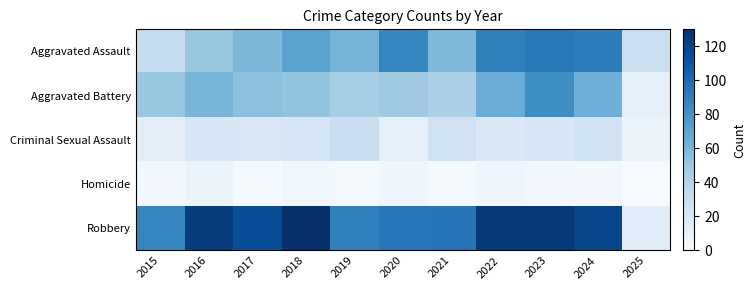

Reading left to right, what are all the values shown in this chart?

Aggravated Assault: 2015=31	2016=50	2017=59	2018=72	2019=61	2020=87	2021=58	2022=89	2023=93	2024=91	2025=28
Aggravated Battery: 2015=50	2016=60	2017=54	2018=52	2019=45	2020=48	2021=43	2022=66	2023=83	2024=64	2025=12
Criminal Sexual Assault: 2015=13	2016=20	2017=19	2018=20	2019=29	2020=12	2021=25	2022=18	2023=20	2024=24	2025=8
Homicide: 2015=4	2016=8	2017=2	2018=5	2019=3	2020=6	2021=2	2022=6	2023=4	2024=4	2025=1
Robbery: 2015=87	2016=123	2017=115	2018=130	2019=89	2020=94	2021=95	2022=125	2023=125	2024=119	2025=15